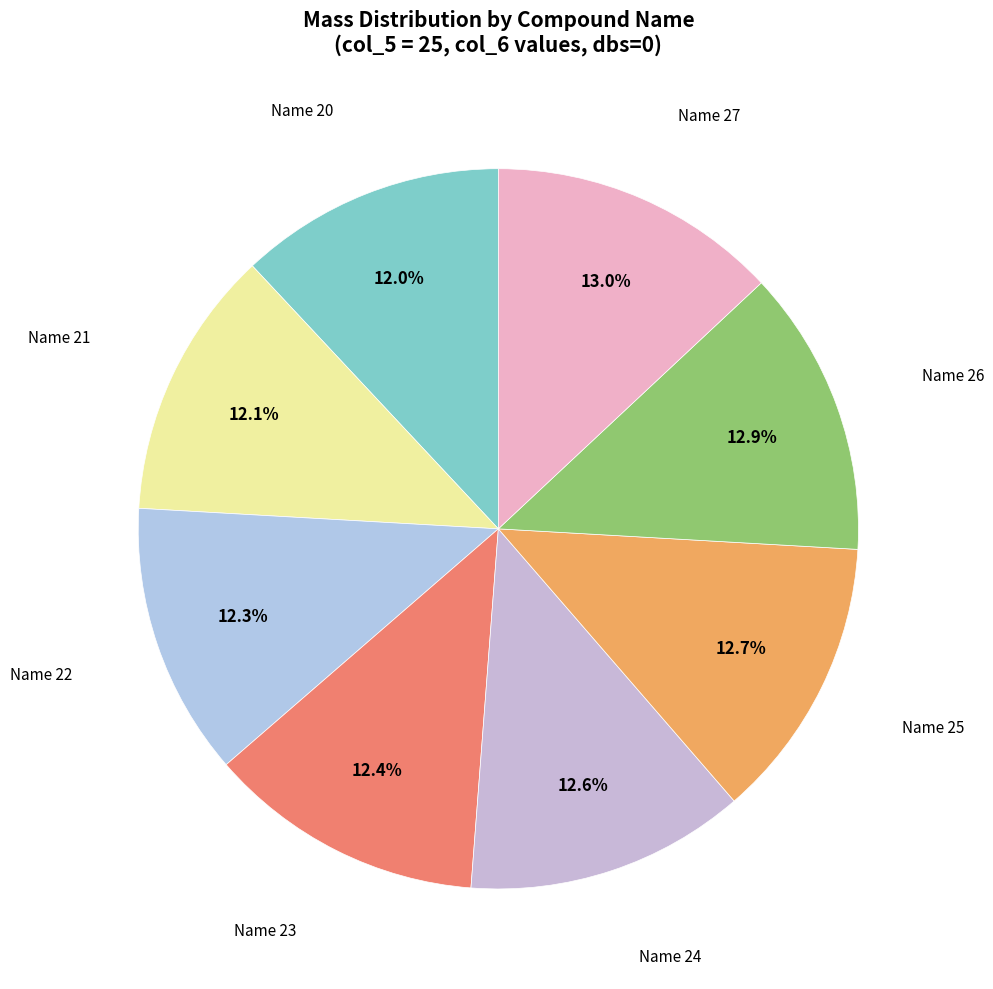

Count the number of slices in the pie.

8